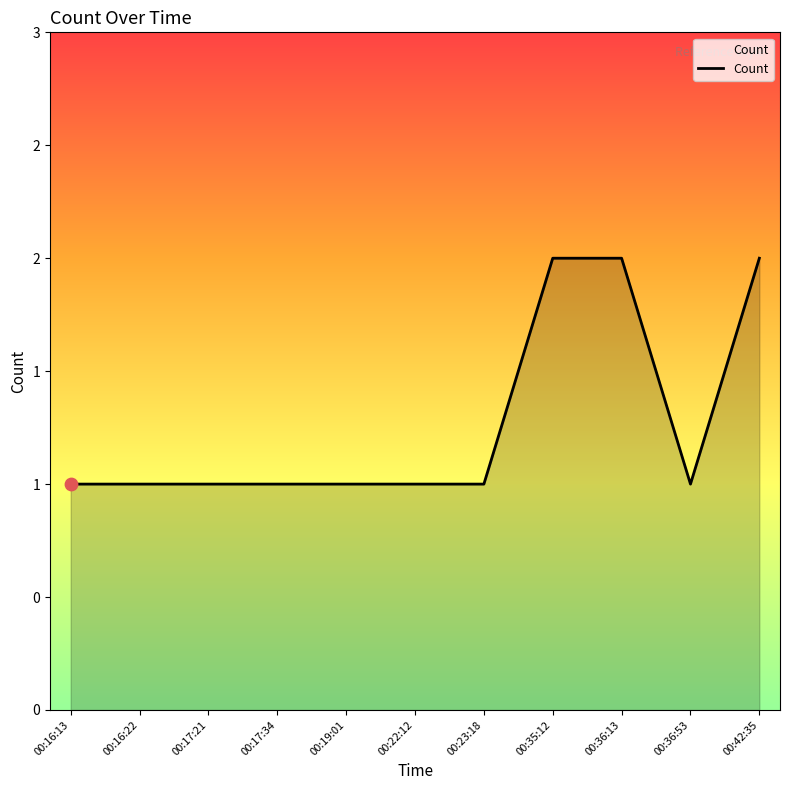

Between 00:35:12 and 00:19:01, which is larger?

00:35:12